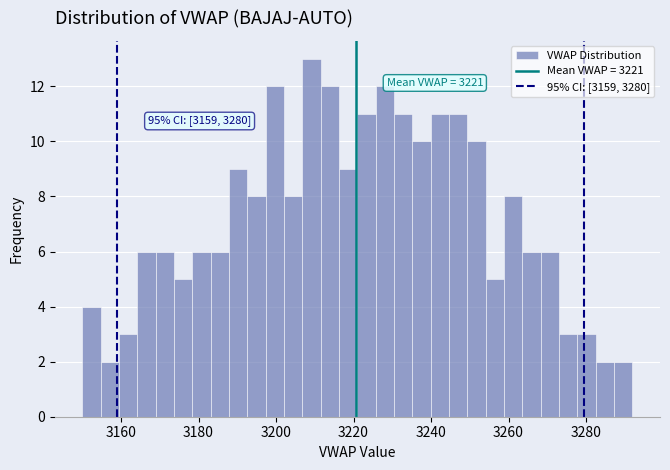

Around what value on the x-axis is the tallest bar? Give the approximate position of its centre, as read against the axis.

3210